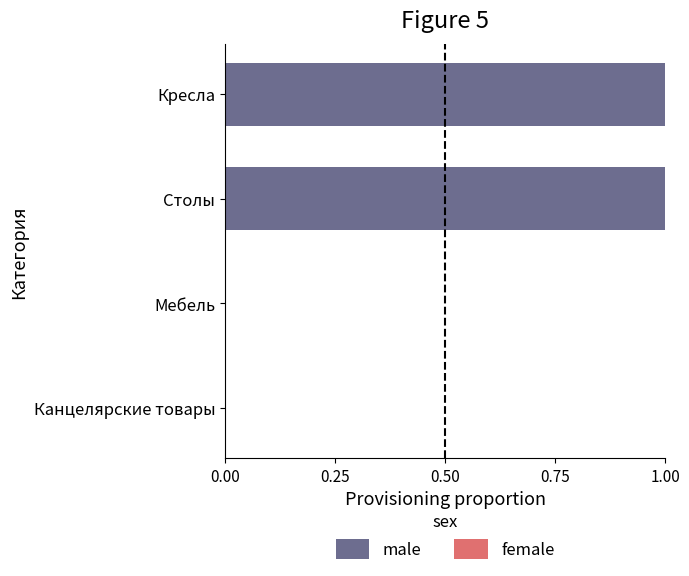

Reading top to bottom, transcribe all the data shown in this chart.

Кресла=1	Столы=1	Мебель=0	Канцелярские товары=0